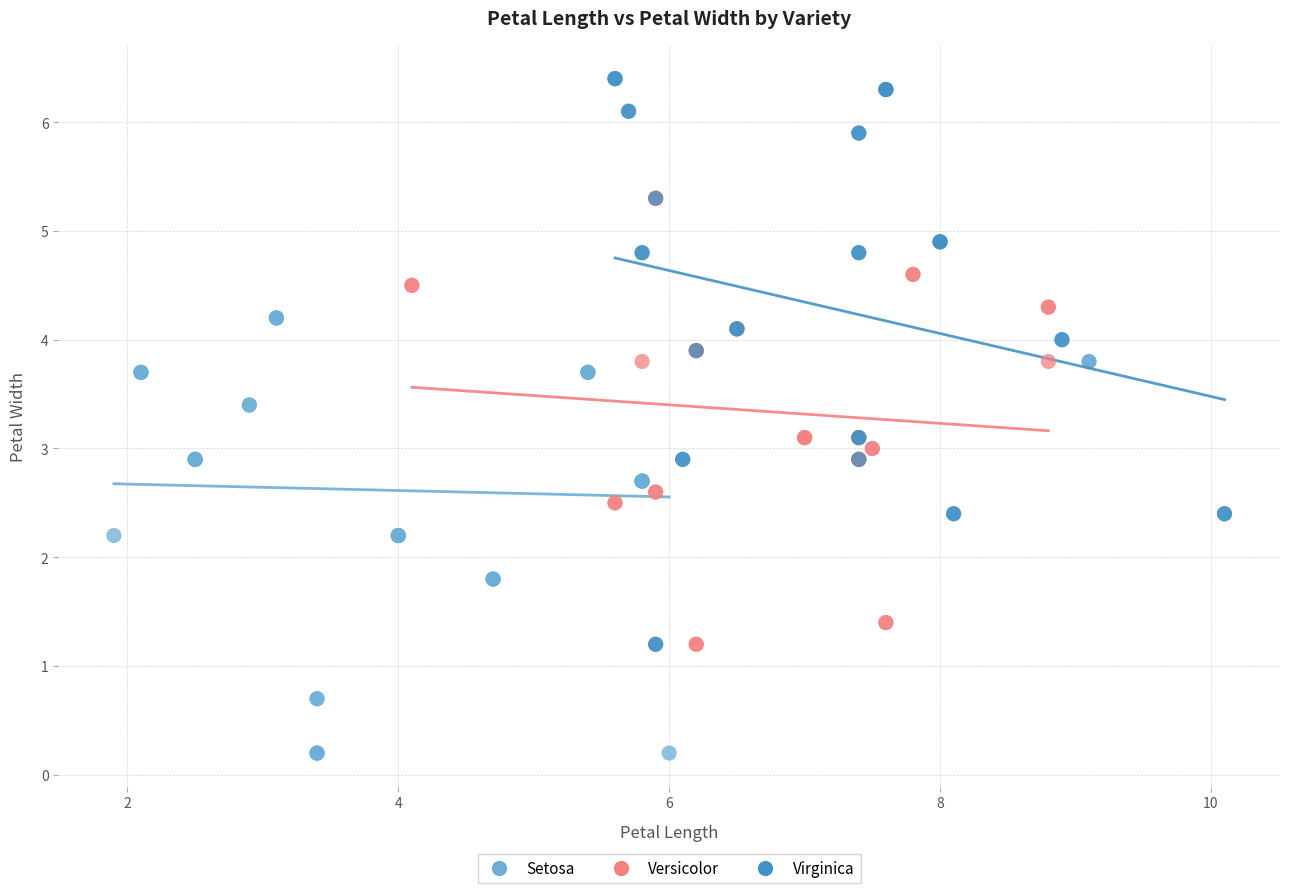

Which series reaches the minimum Y coordinate?

Setosa